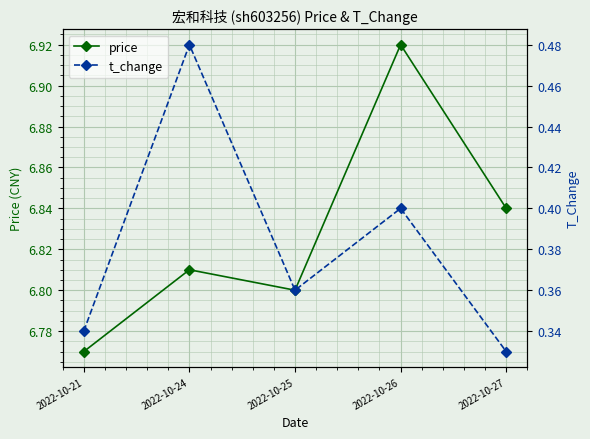

Is this an area chart (filled region under the line)?

No